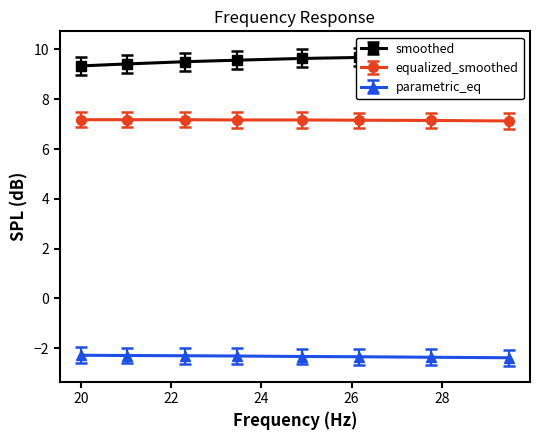

What is the highest value of the parametric_eq series?

-2.3